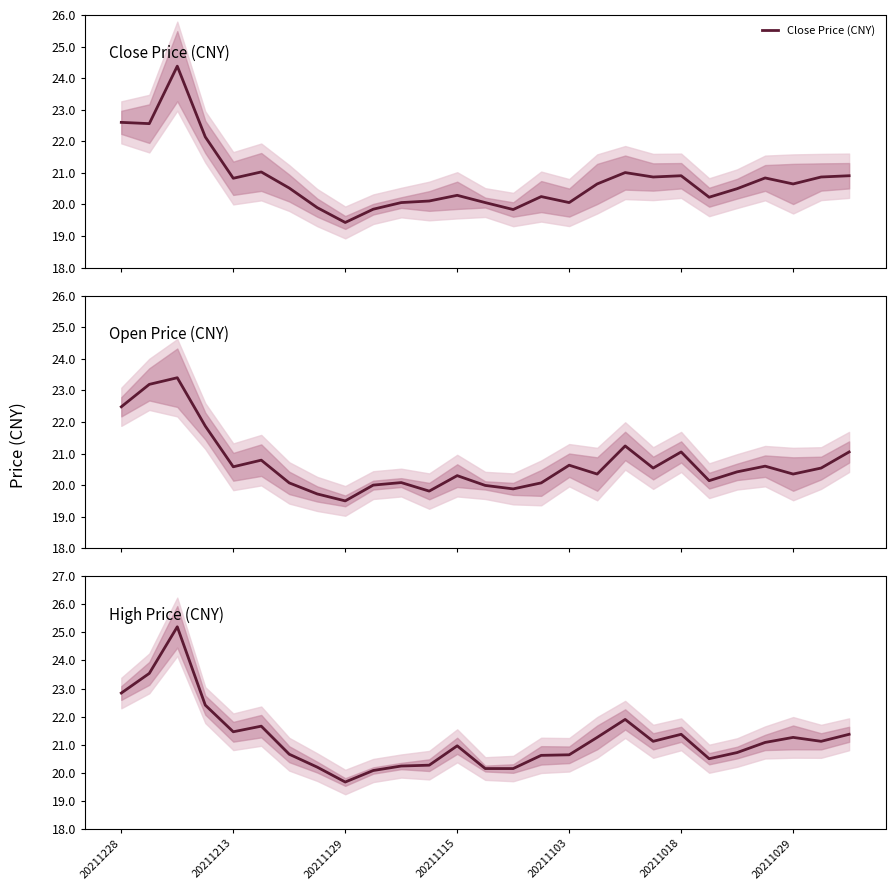

What is the greatest value displayed?

25.2